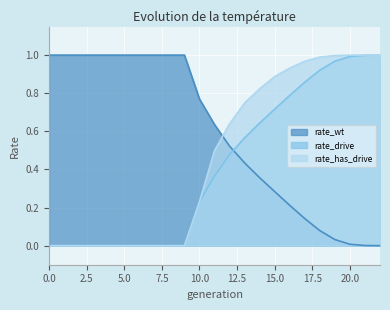

Reading right to left, extract all data points from this chart.

rate_wt: 22=0.0	21=0.0	20=0.0	19=0.0	18=0.1	17=0.1	16=0.2	15=0.3	14=0.4	13=0.4	12=0.5	11=0.6	10=0.8	9=1.0	8=1.0	7=1.0	6=1.0	5=1.0	4=1.0	3=1.0	2=1.0	1=1.0	0=1.0
rate_drive: 22=1.0	21=1.0	20=1.0	19=1.0	18=0.9	17=0.9	16=0.8	15=0.7	14=0.6	13=0.6	12=0.5	11=0.4	10=0.2	9=0.0	8=0.0	7=0.0	6=0.0	5=0.0	4=0.0	3=0.0	2=0.0	1=0.0	0=0.0
rate_has_drive: 22=1.0	21=1.0	20=1.0	19=1.0	18=1.0	17=1.0	16=0.9	15=0.9	14=0.8	13=0.7	12=0.6	11=0.5	10=0.2	9=0.0	8=0.0	7=0.0	6=0.0	5=0.0	4=0.0	3=0.0	2=0.0	1=0.0	0=0.0